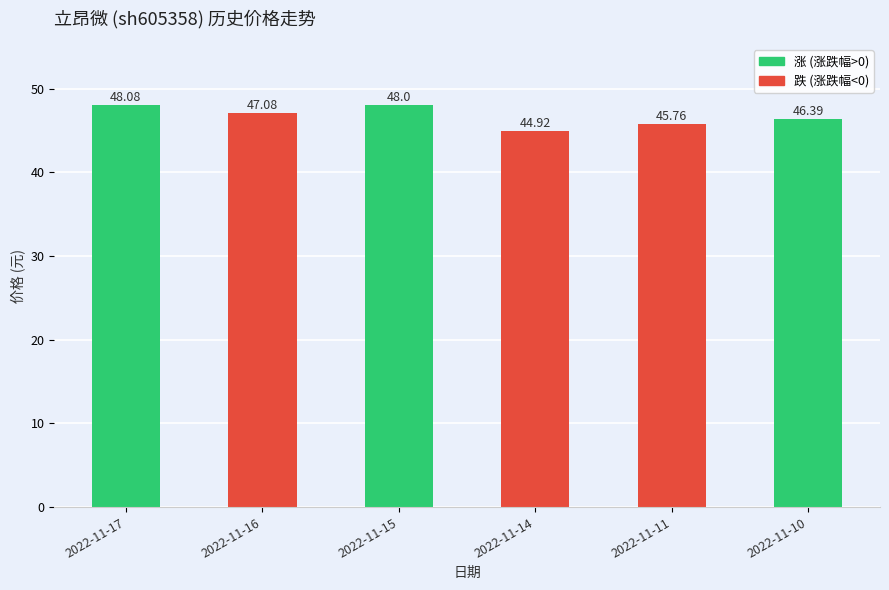

Rank the categories by value from lowest to highest.

2022-11-14, 2022-11-11, 2022-11-10, 2022-11-16, 2022-11-15, 2022-11-17